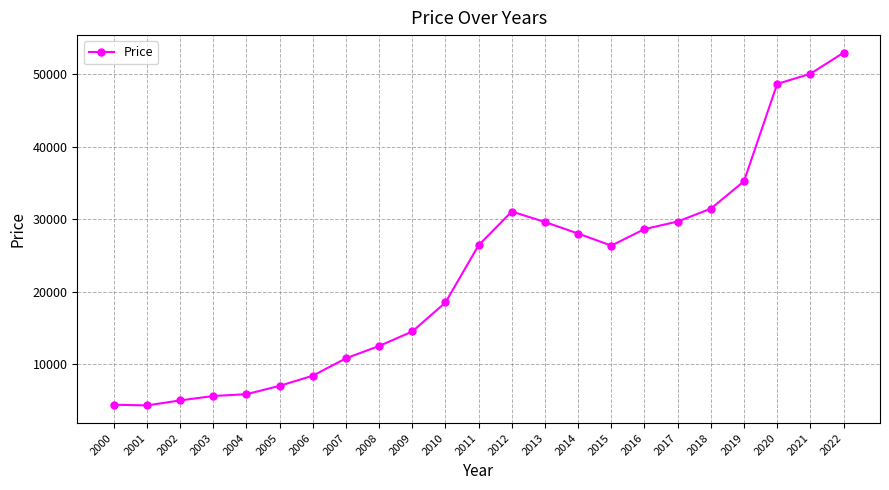

What is the smallest value displayed?

4300